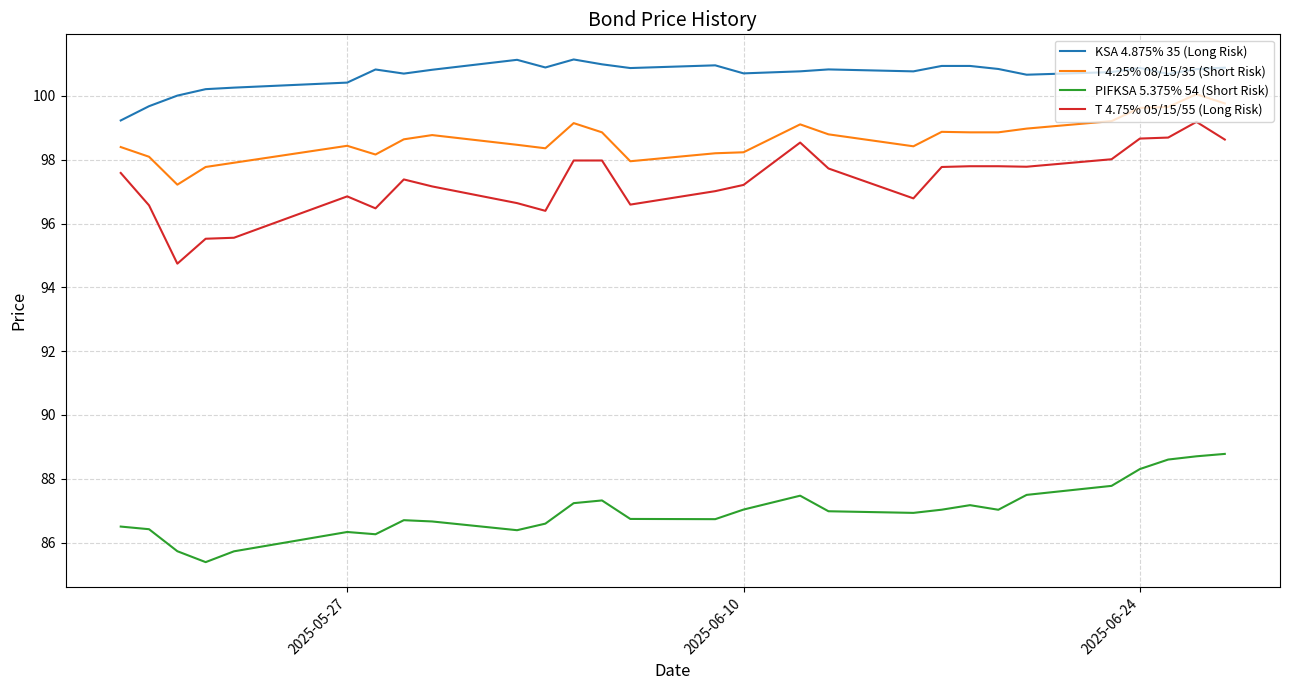

True or false: PIFKSA 5.375% 54 (Short Risk) and KSA 4.875% 35 (Long Risk) cross at least once.

False